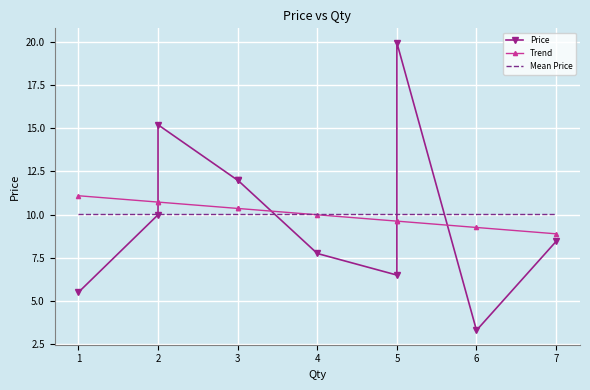

What is the smallest value displayed?

3.3